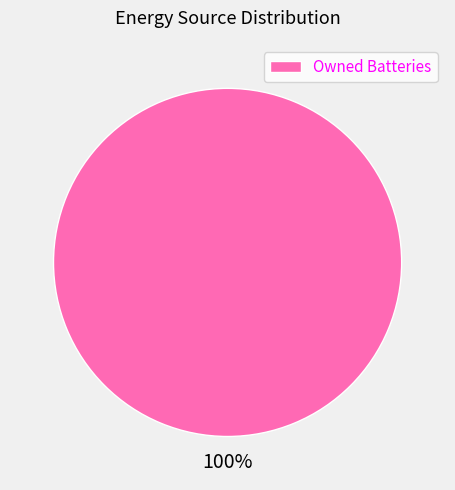

True or false: Owned Batteries accounts for 100% of the total.

True